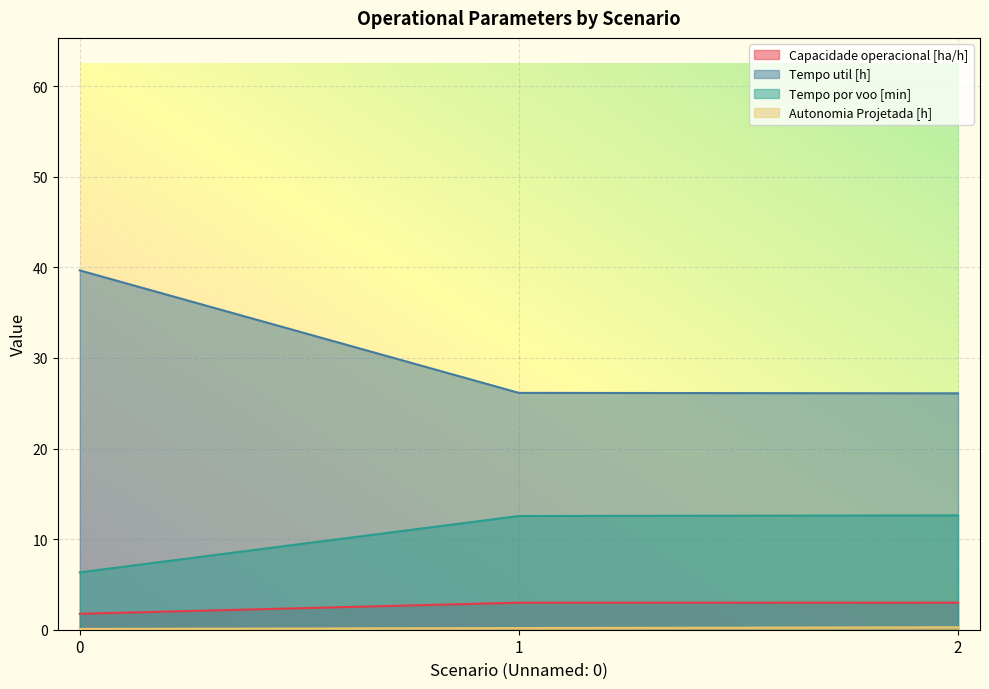

Is the value of Tempo util [h] at 0 greater than the value of Capacidade operacional [ha/h] at 0?

Yes